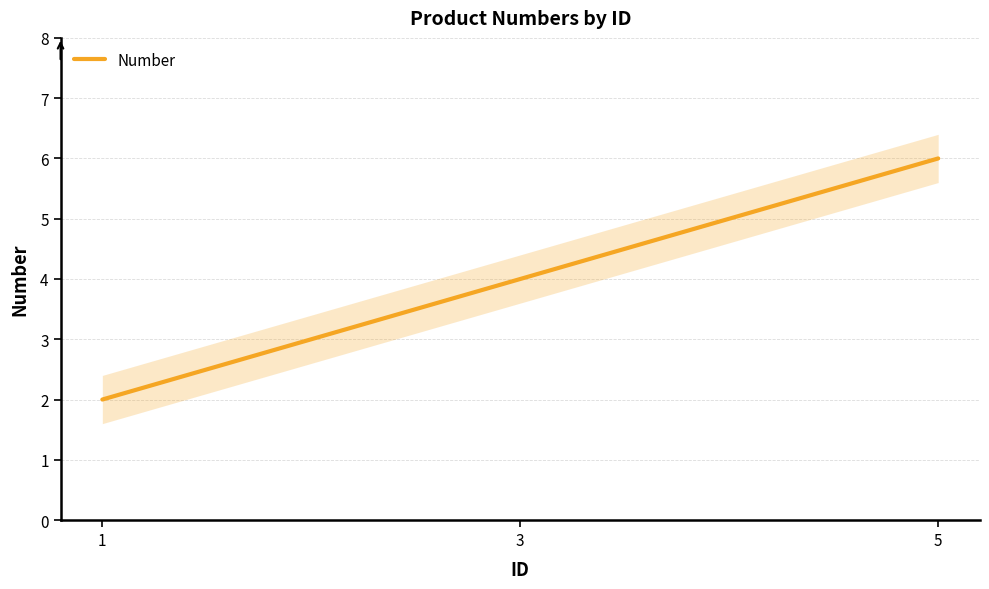

What is the minimum value shown in the chart?

2